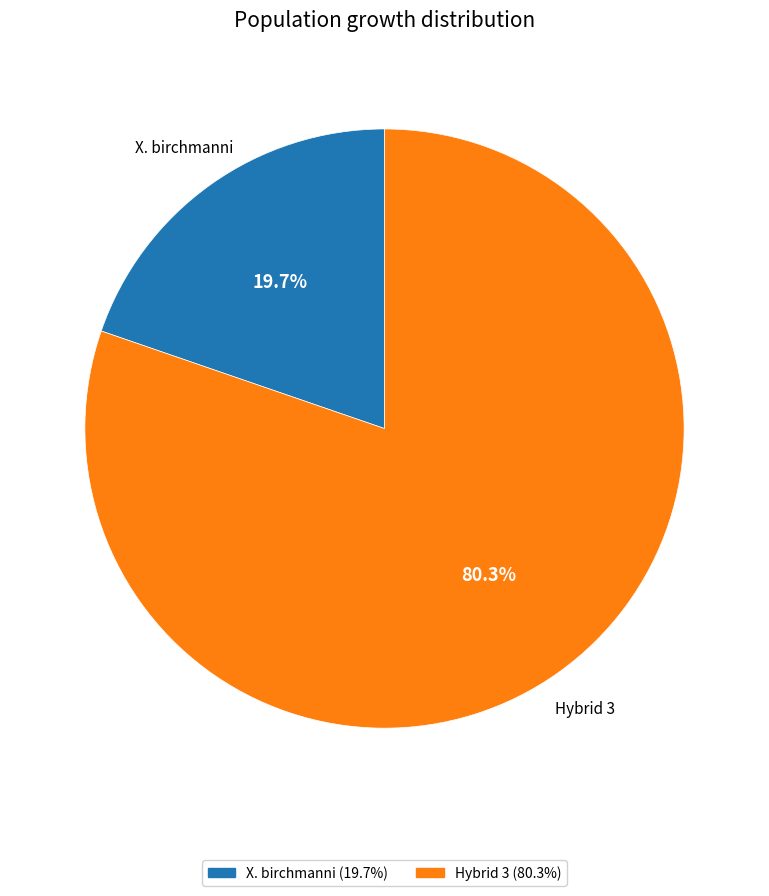

To the nearest percent, what is the average slice percentage?

50%